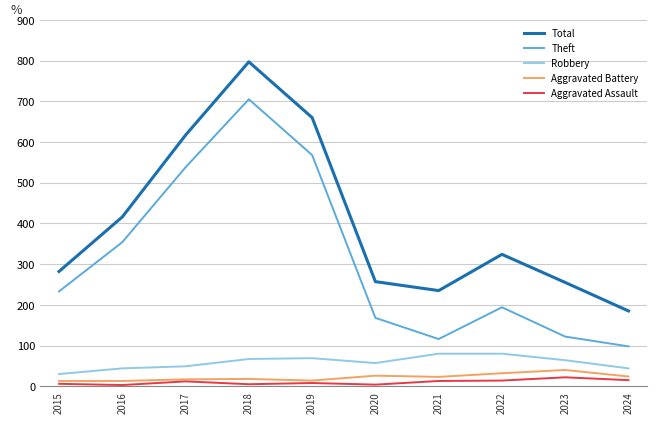

Where is the first local maximum for Total?

2018